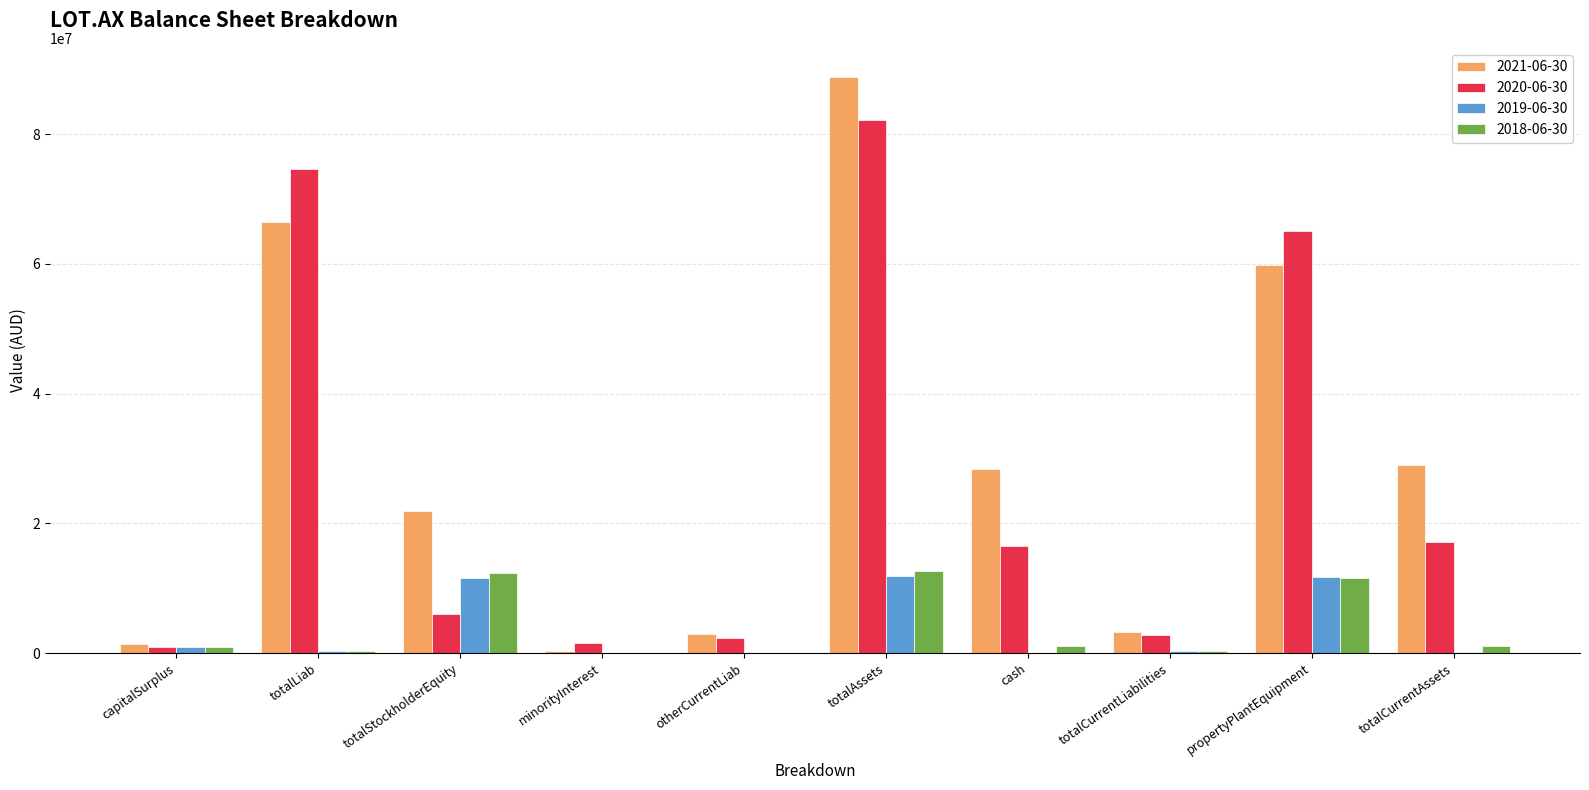

At which category is the sum across all series the highest?

totalAssets